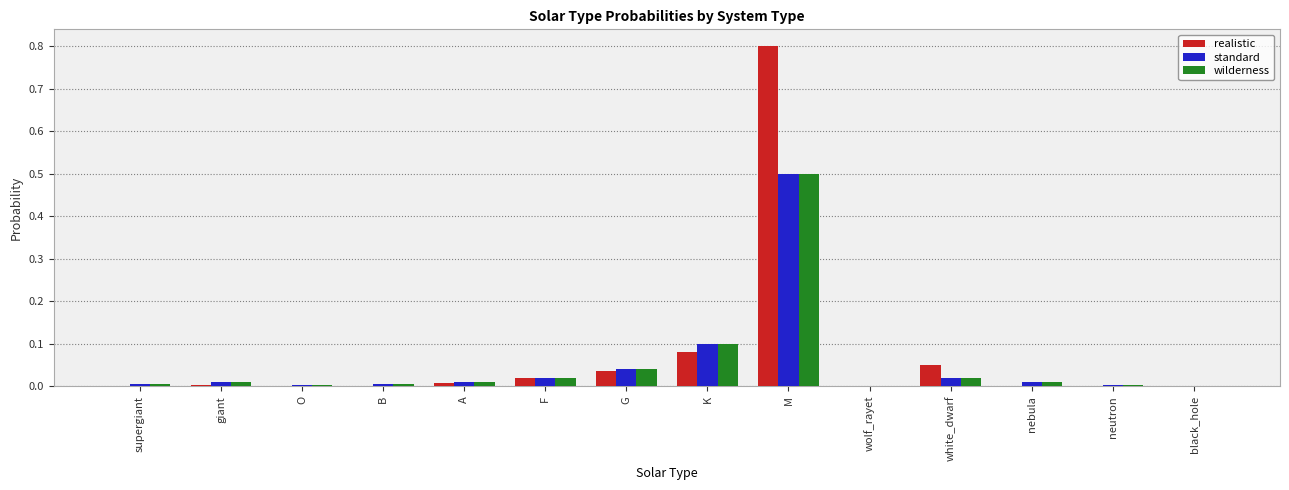

What is the sum of all standard values?

0.7